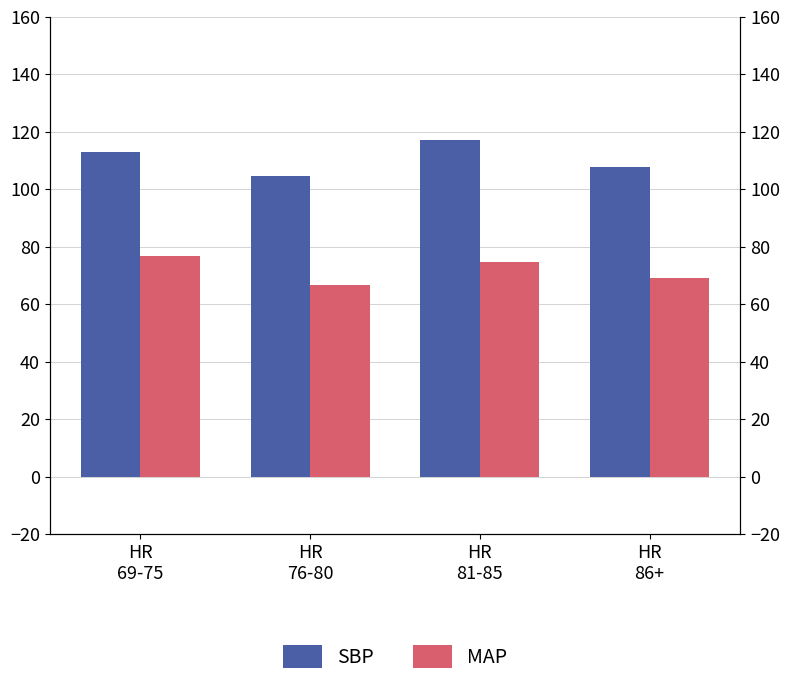

Which series changed the most between HR
81-85 and HR
86+?

SBP